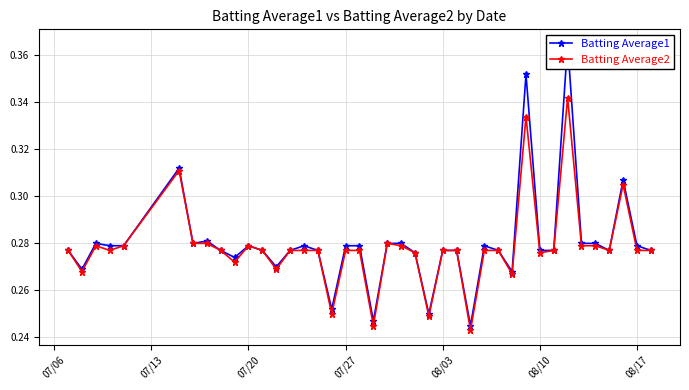

What are all the series names shown in the legend?

Batting Average1, Batting Average2